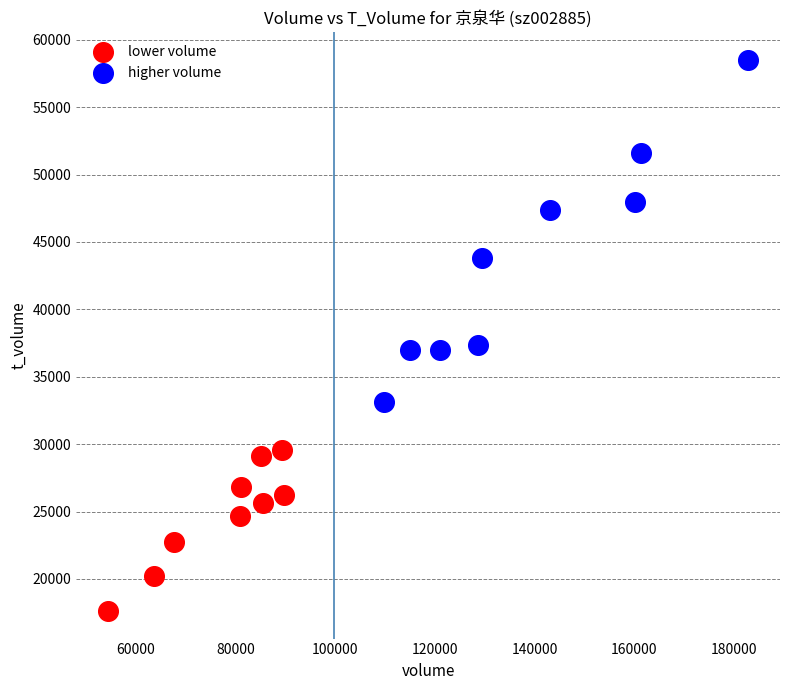

Which series reaches the minimum Y coordinate?

lower volume